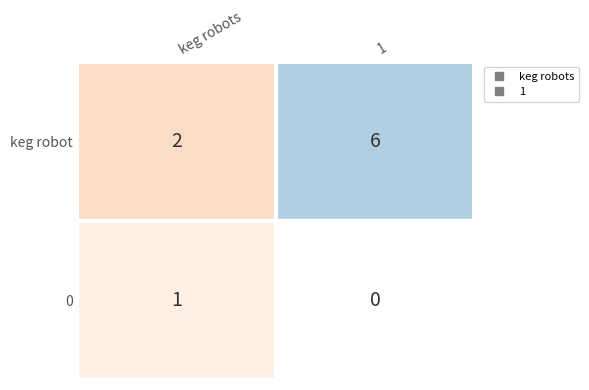

What is the total value across all series at 1?

6